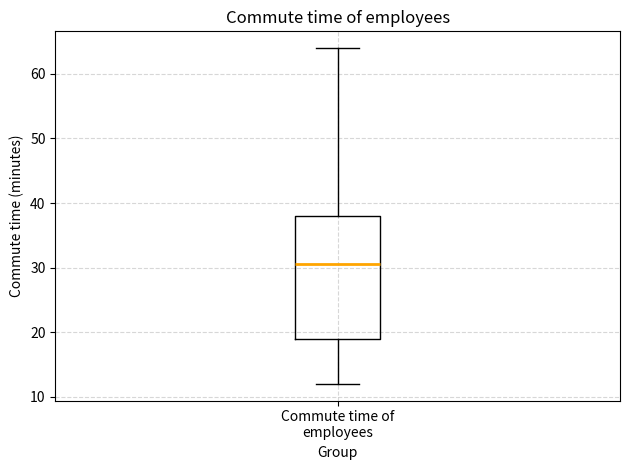

Where does the lower whisker of the box for Commute time of employees end on the y-axis? The values are not printed on the chart, so give them approximately, as read against the axis.

12